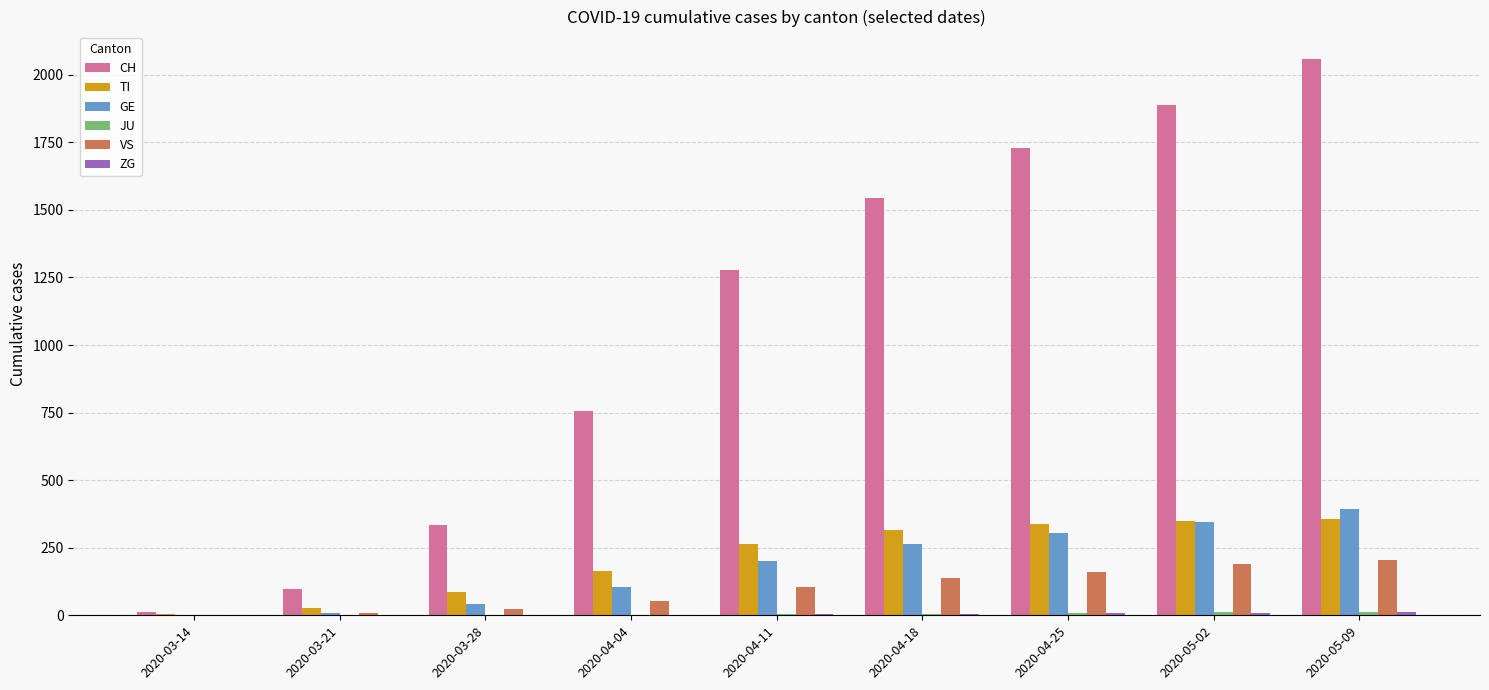

Which series has the largest total across all categories?

CH